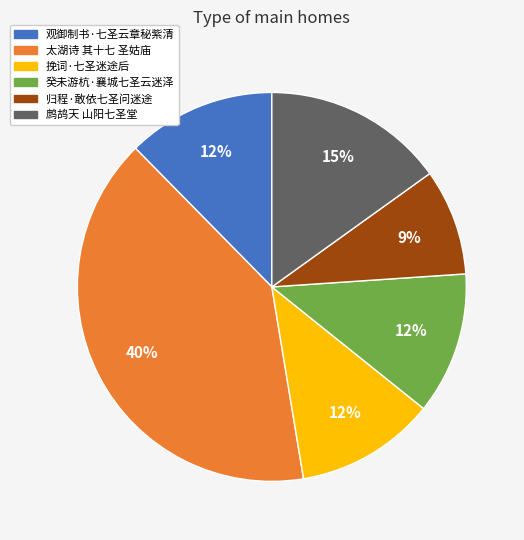

Does 癸未游杭·襄城七圣云迷泽 represent more than half of the total?

No